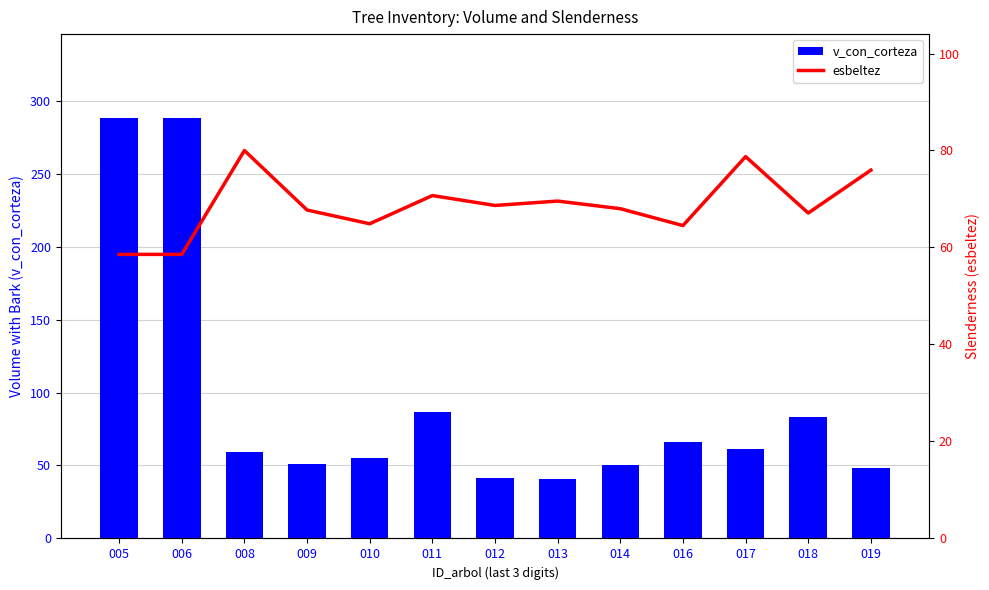

At which label does esbeltez first exceed 68?

008